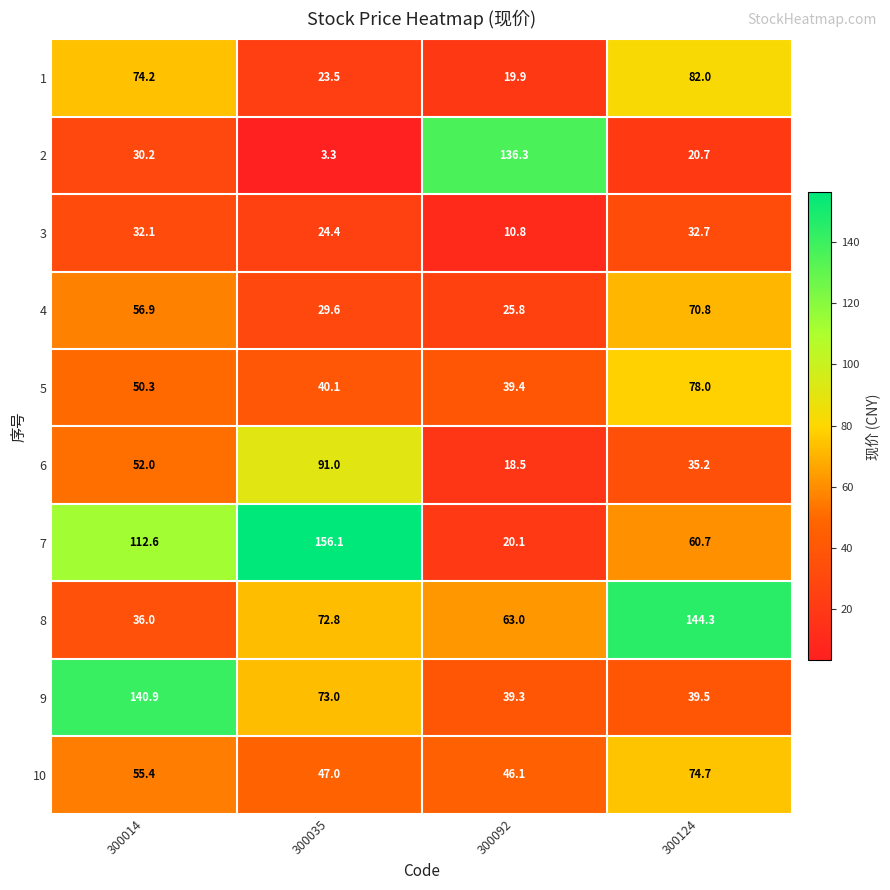

Count the number of categories in the chart.

4